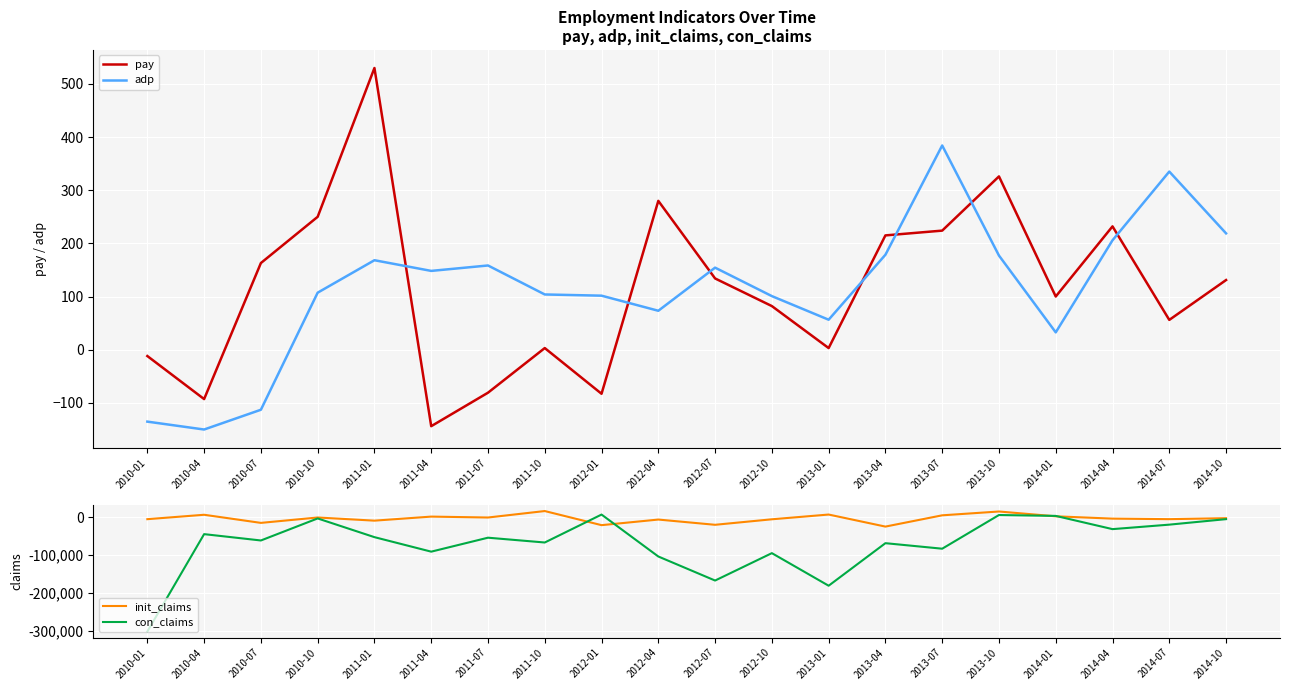

What is the difference between the init_claims values at 2010-10 and 2013-01?

7800